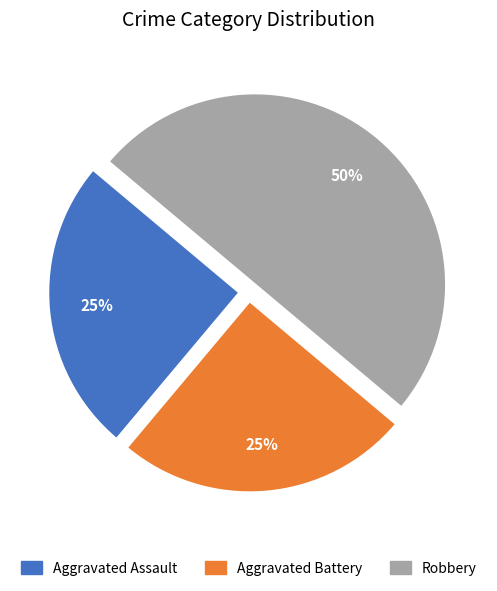

How many slices are in this pie chart?

3